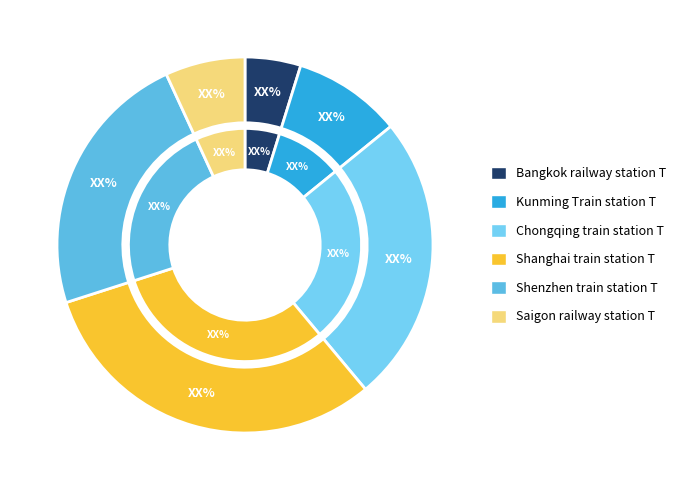

Which slice is the largest?

Shanghai train station T